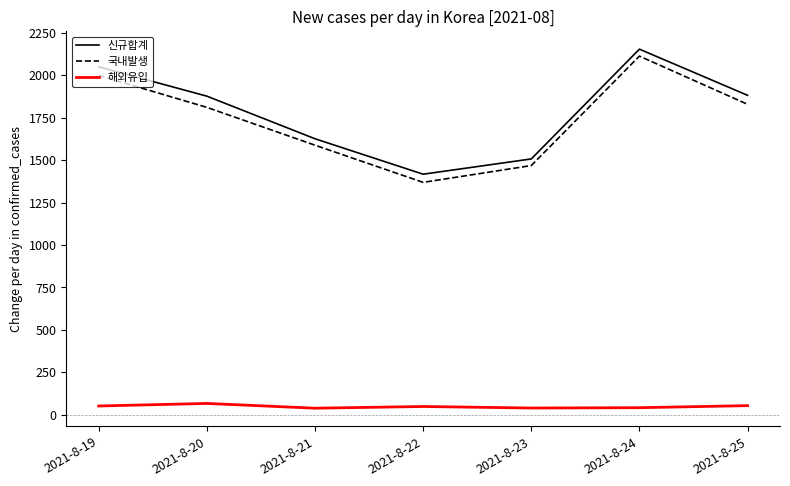

True or false: 신규합계 and 해외유입 cross at least once.

False